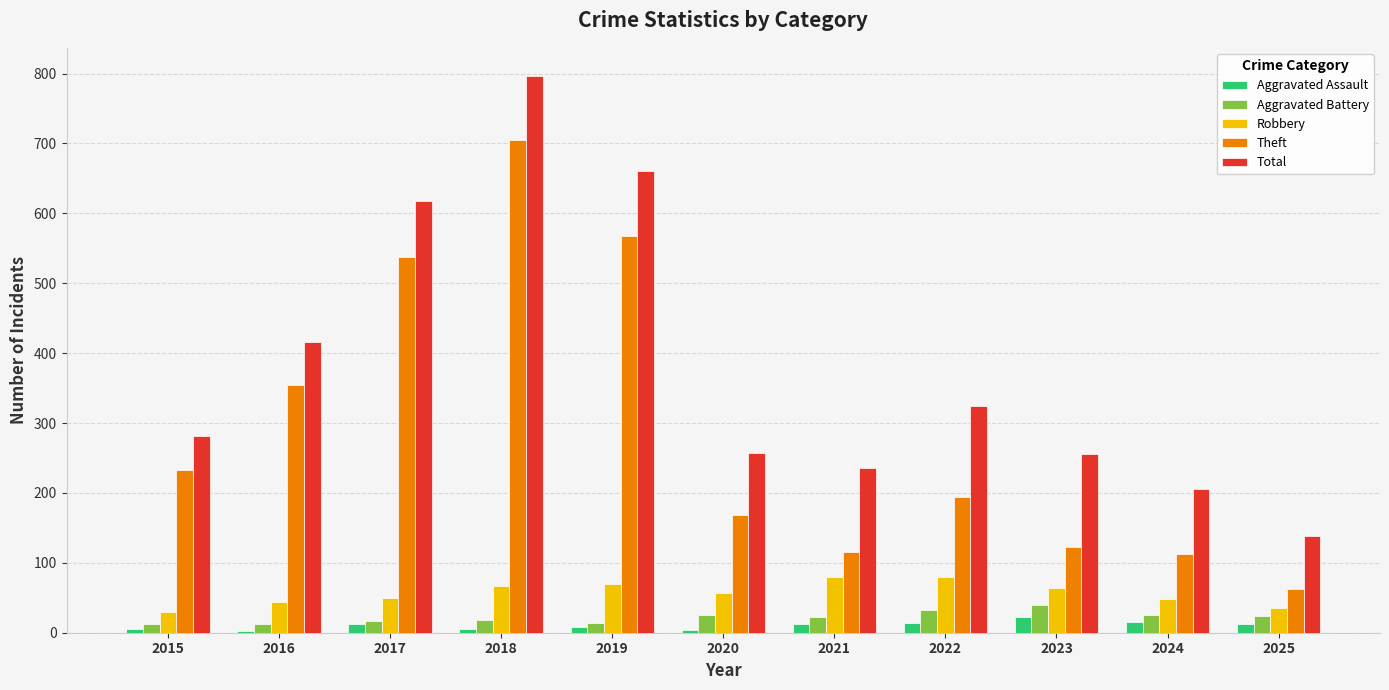

At which label is Total closest to 468?

2016